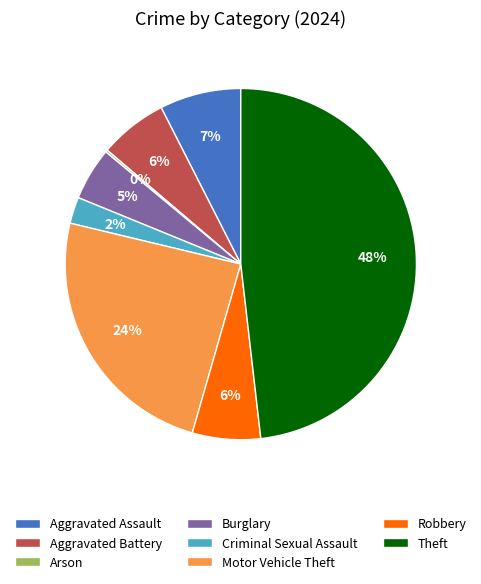

Approximately how many times larger is the value at Theft compared to Motor Vehicle Theft?

2.0